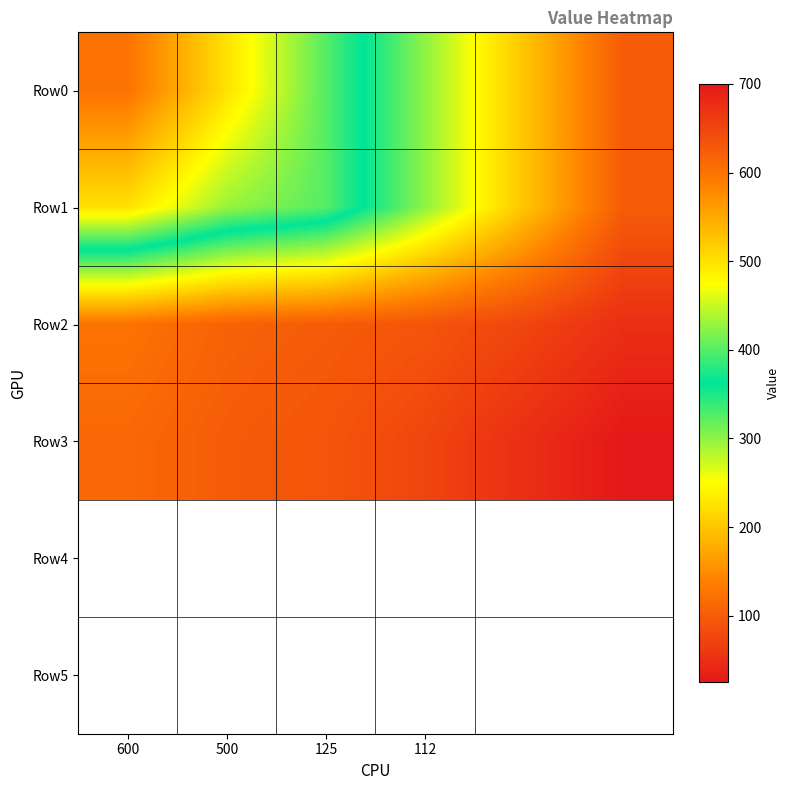

Reading left to right, extract all data points from this chart.

Row0: 600.0	500.0	400.0	300.0	200.0	100.0
Row1: 500.0	429.7	400.0	300.0	200.0	100.0
Row2: 125.0	106.5	100.0	91.5	75.0	50.0
Row3: 112.9	100.0	91.5	75.0	50.0	25.0